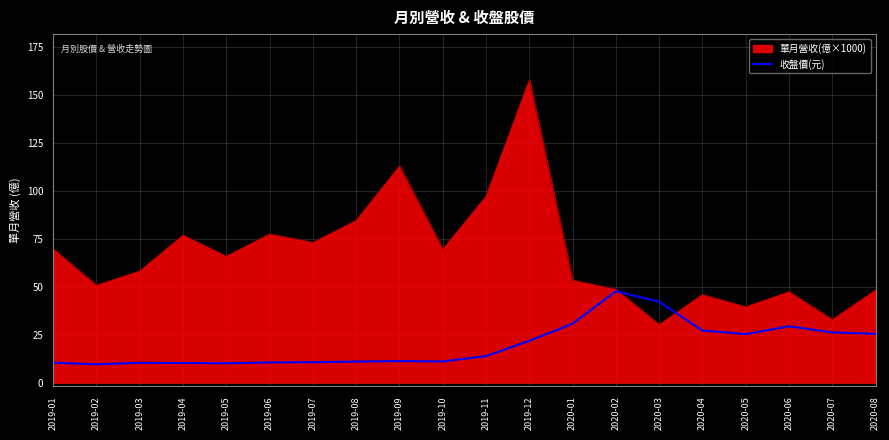

True or false: 收盤價(元) has a value of 13.8 at 2019-11.

True